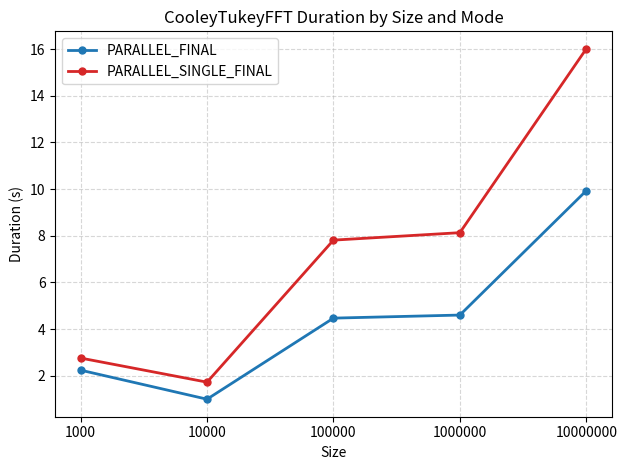

Is it true that PARALLEL_FINAL equals 4.6 at 1000000?

True